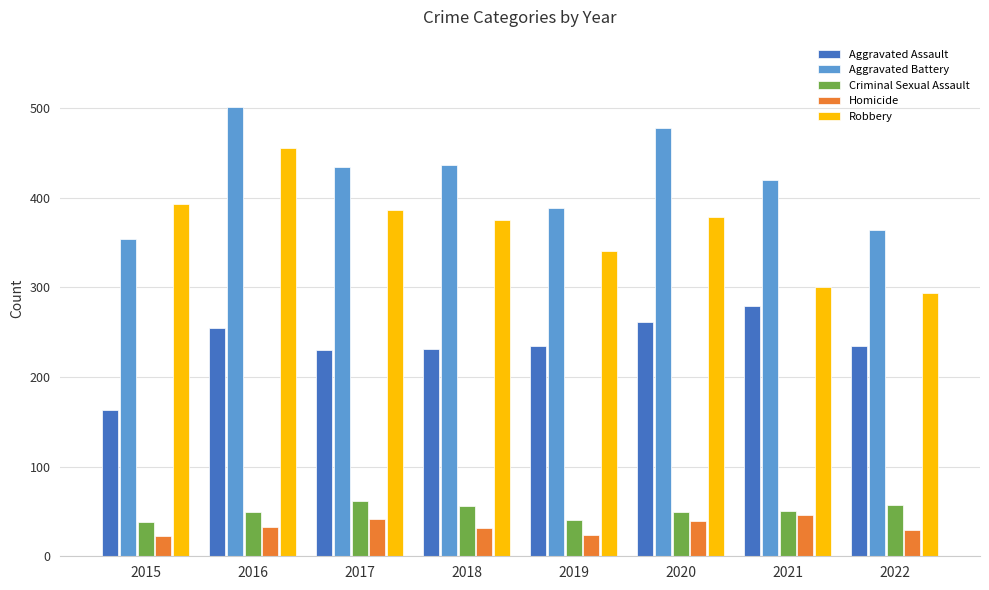

What is the total value across all series at 2021?

1095